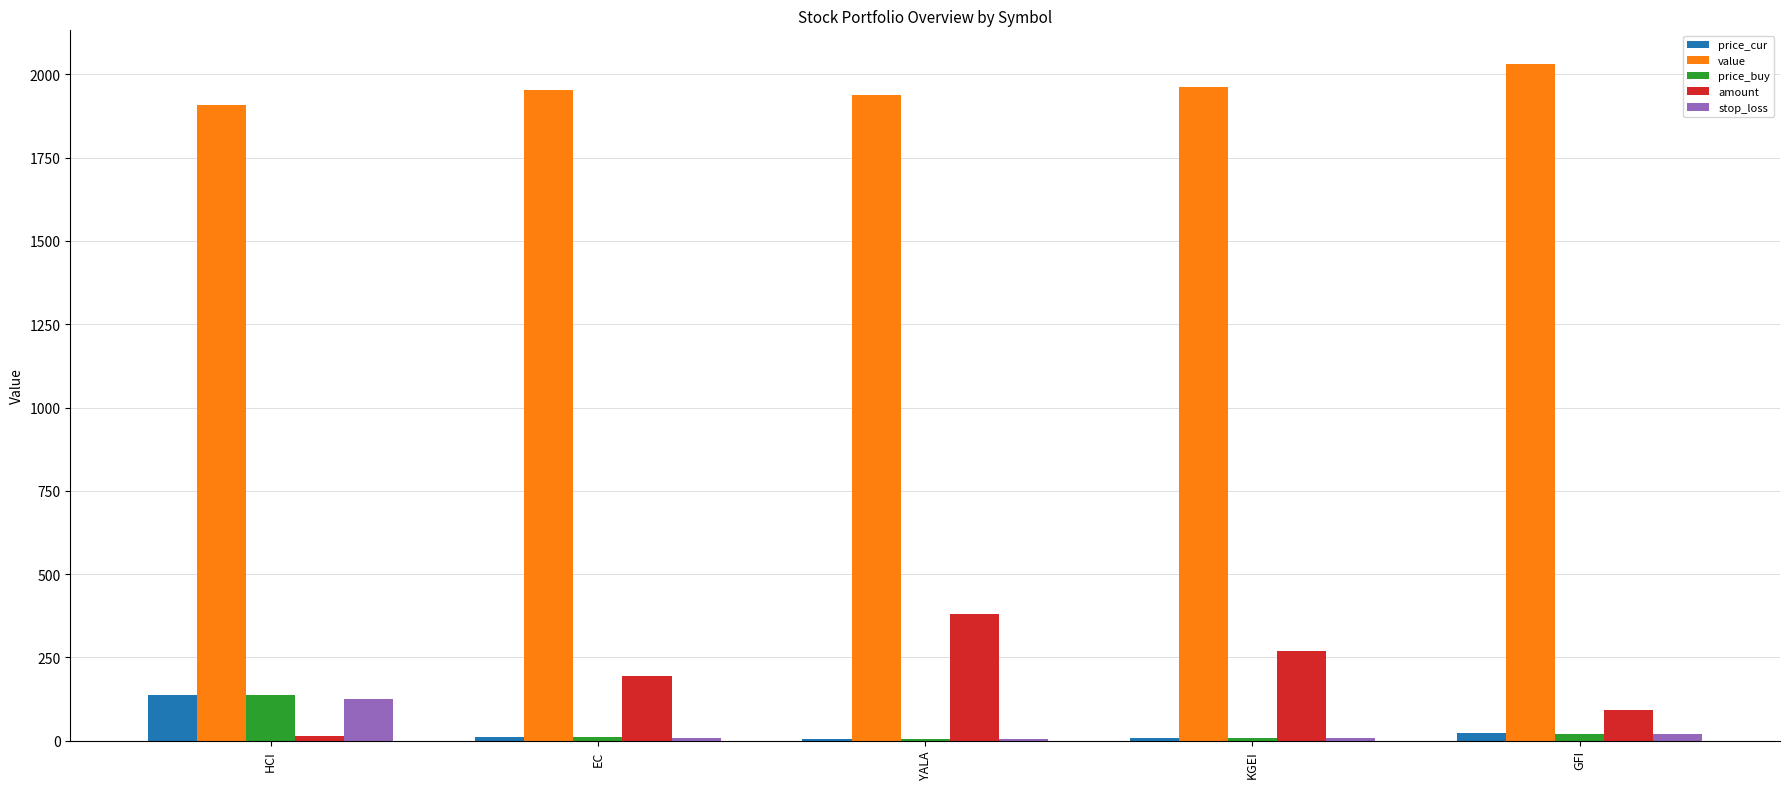

What is the maximum value shown in the chart?

2030.7